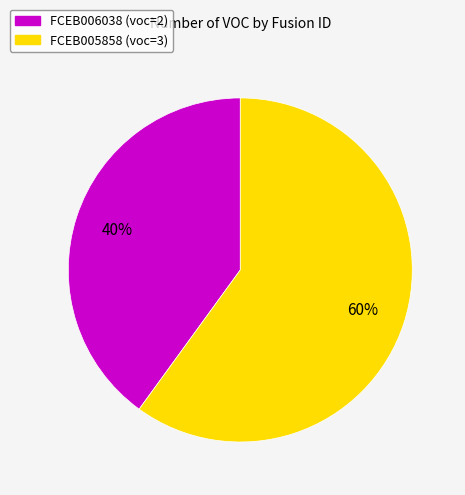

Is the sum of FCEB006038 and FCEB005858 greater than half?

Yes